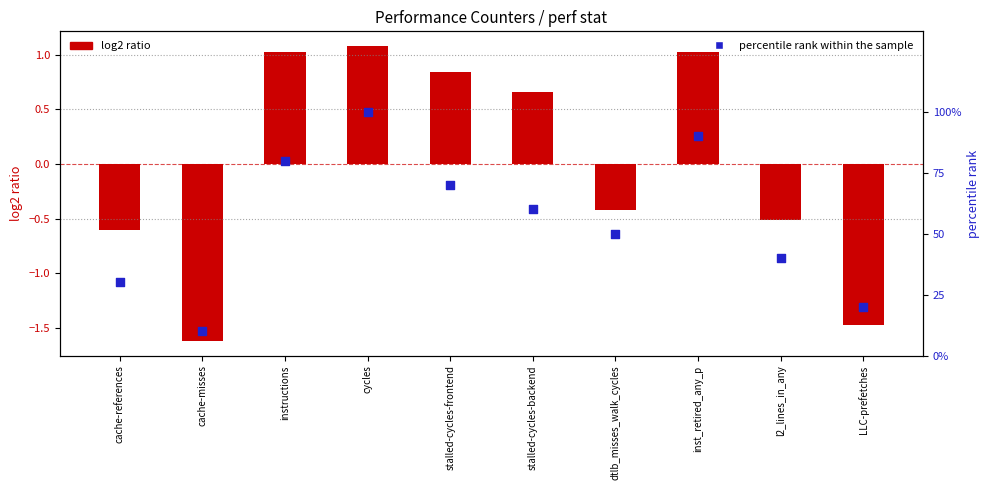

What are all the series names shown in the legend?

log2 ratio, percentile rank within the sample